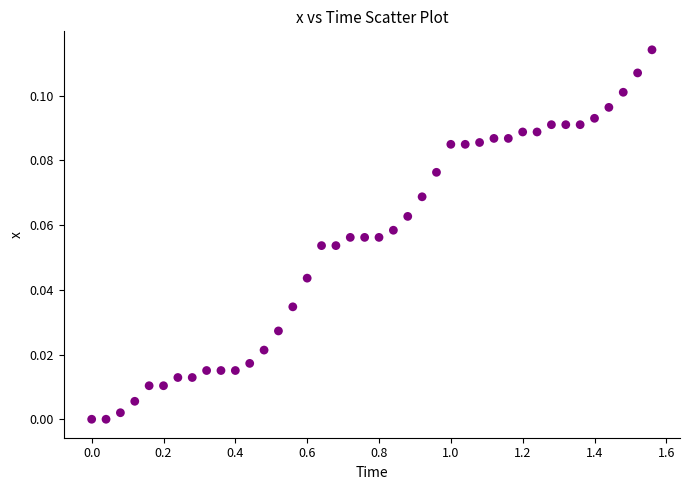

What is the range of X values (max minus min)?

1.6